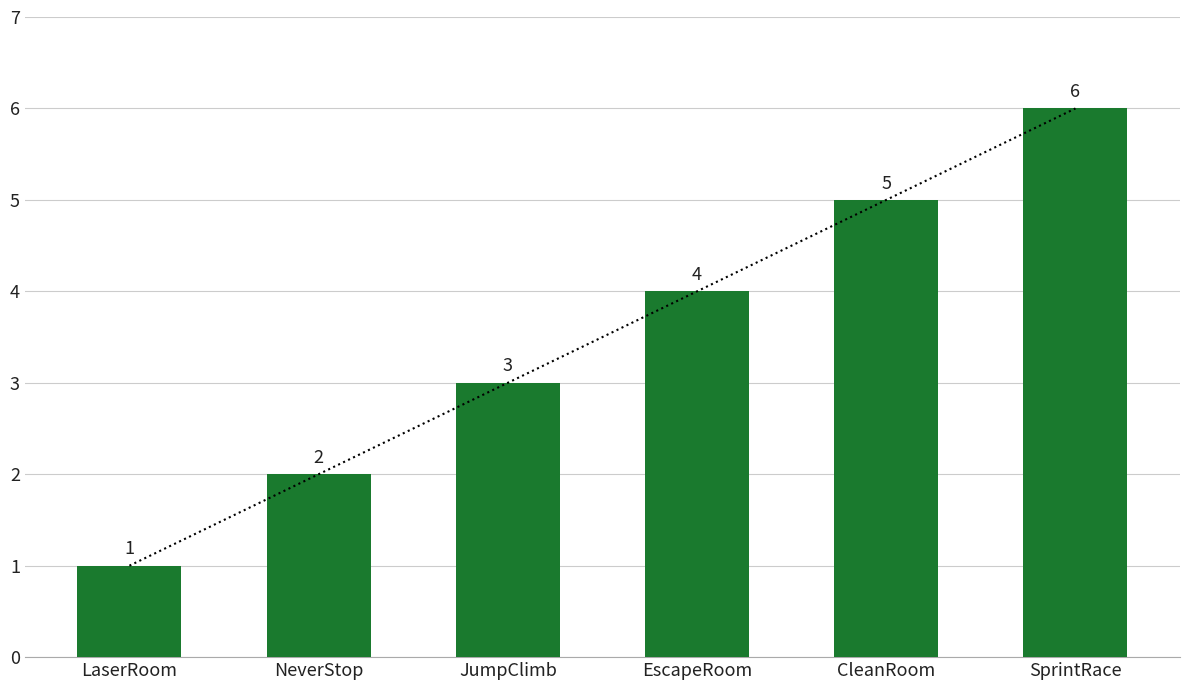

What is the difference between the values at NeverStop and SprintRace?

4